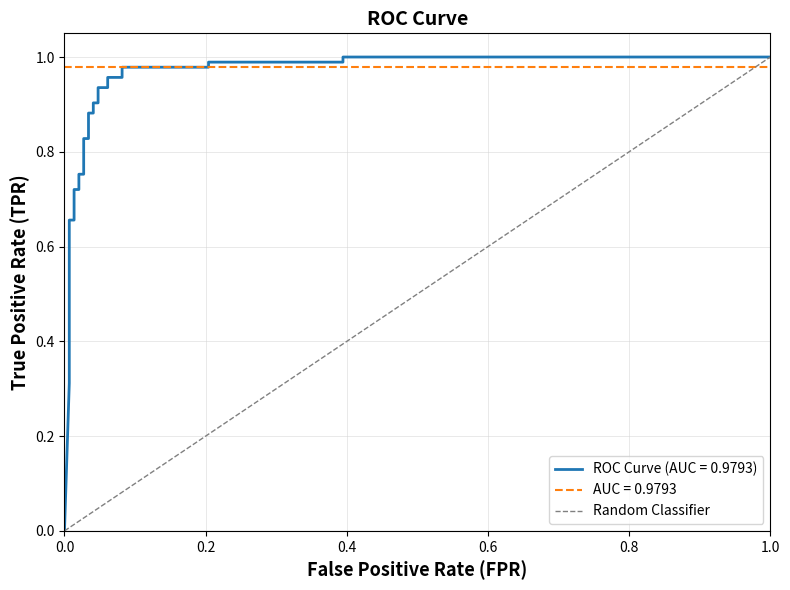

What is the sum of the values at 1.0 and 0.0?

1